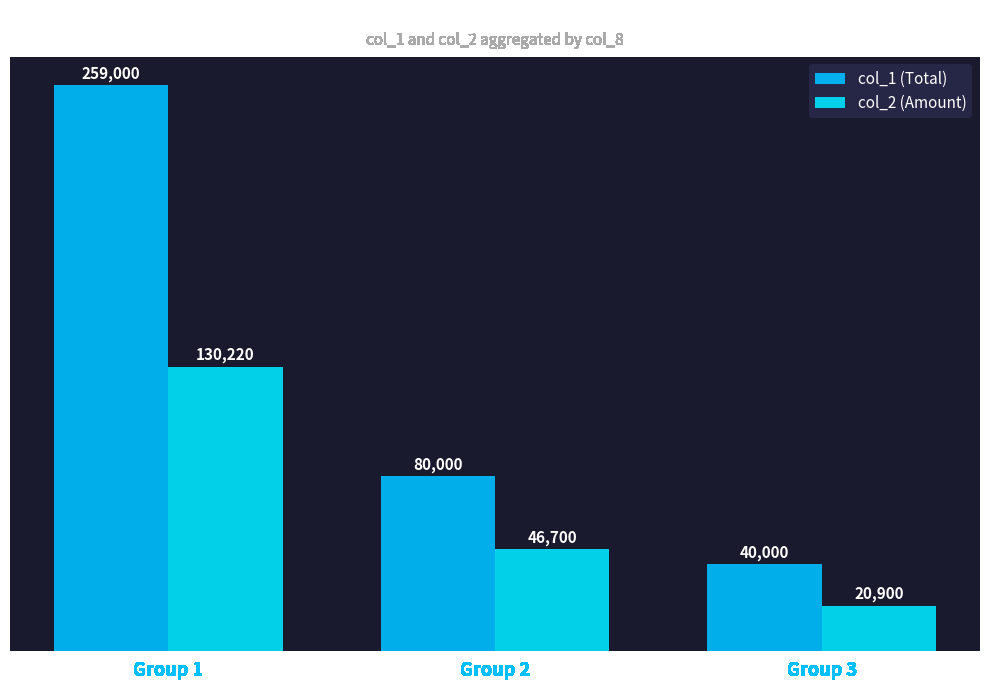

How many series are shown in this chart?

2